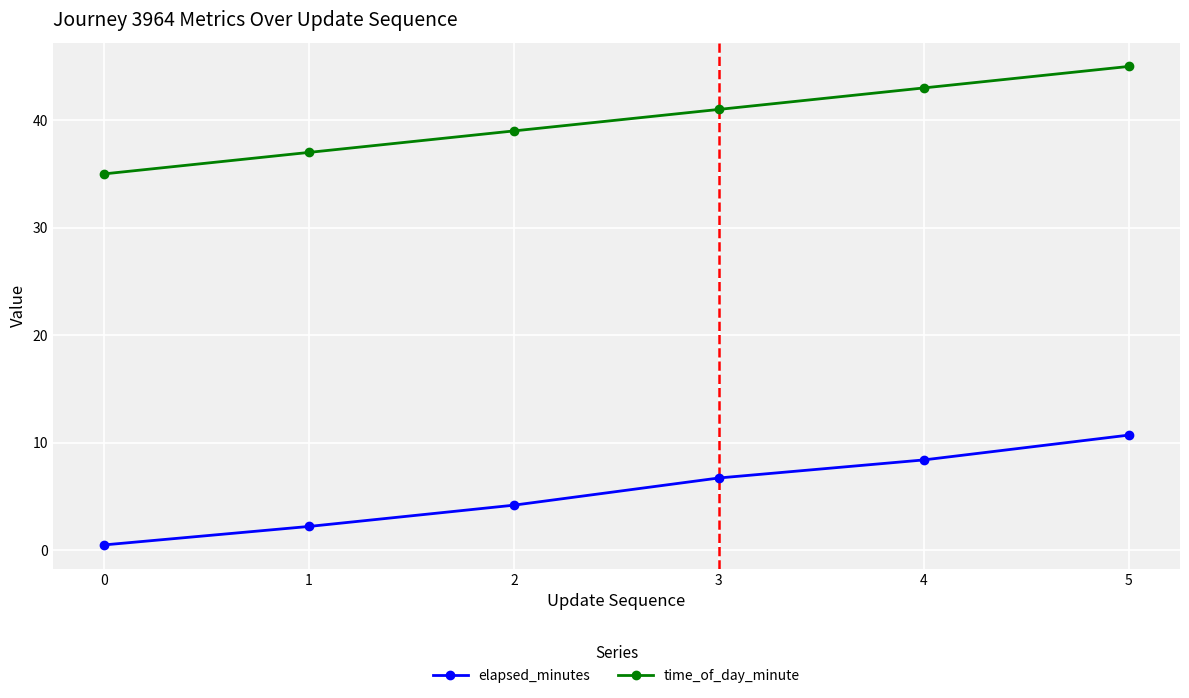

Is this an area chart (filled region under the line)?

No